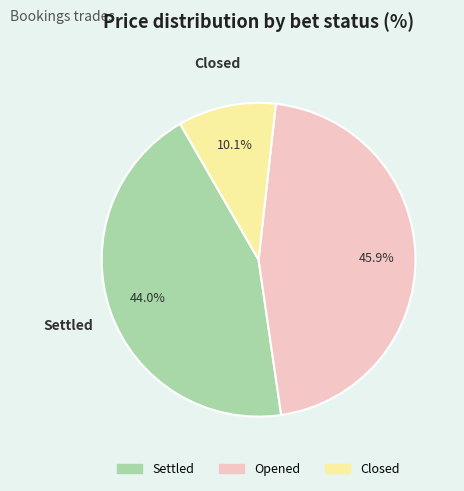

To the nearest percent, what is the average slice percentage?

33%